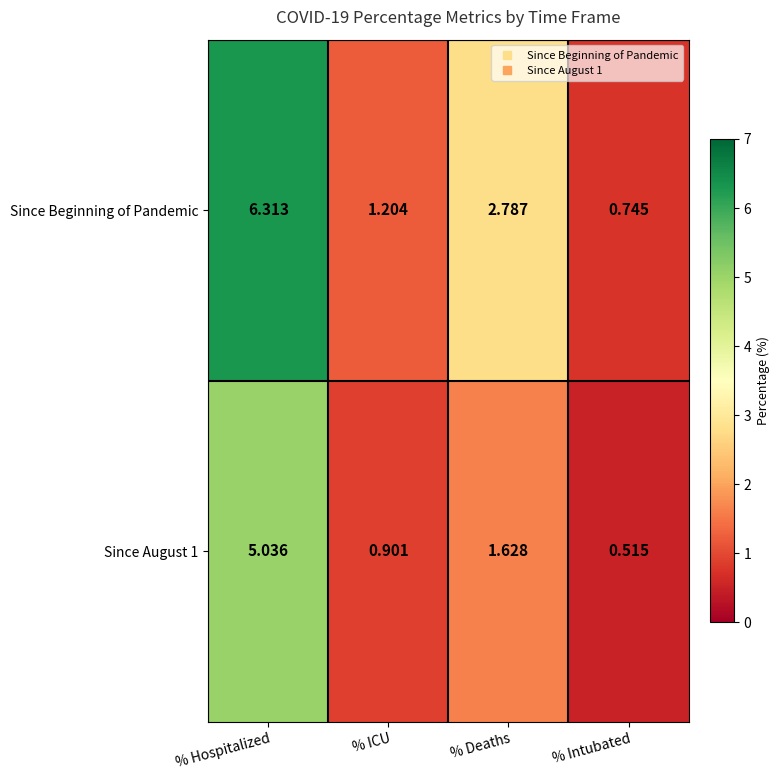

Which label corresponds to the smallest value in the chart?

% Intubated